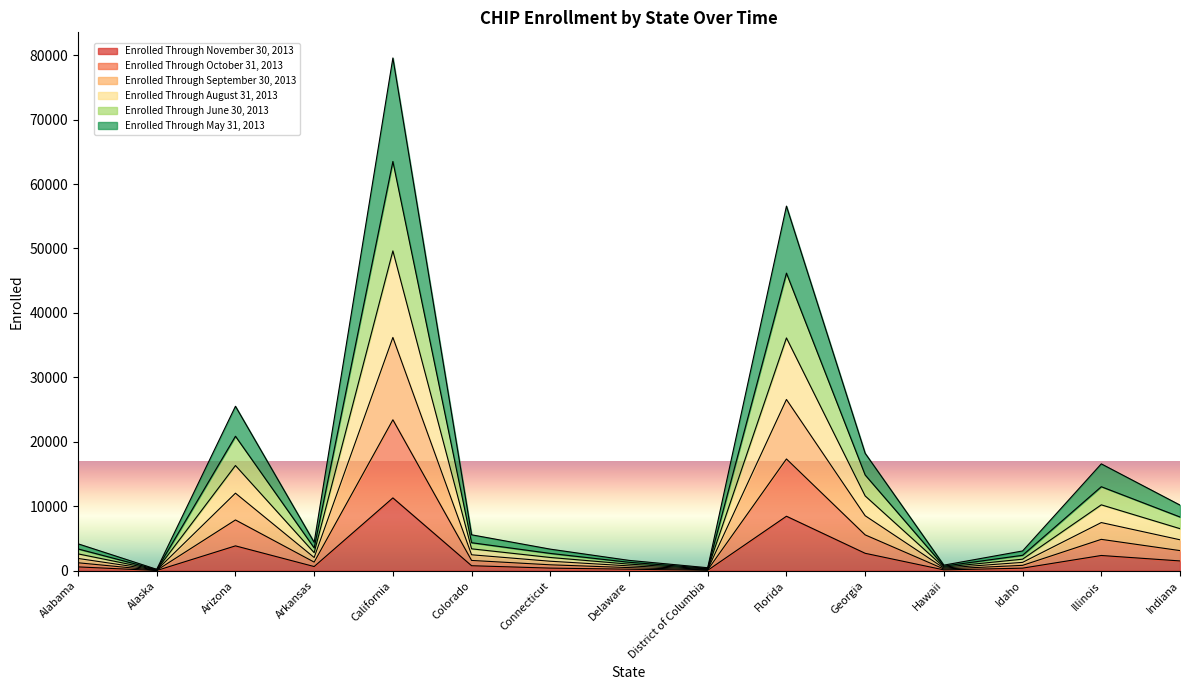

At which label does Enrolled Through November 30, 2013 reach its peak?

California